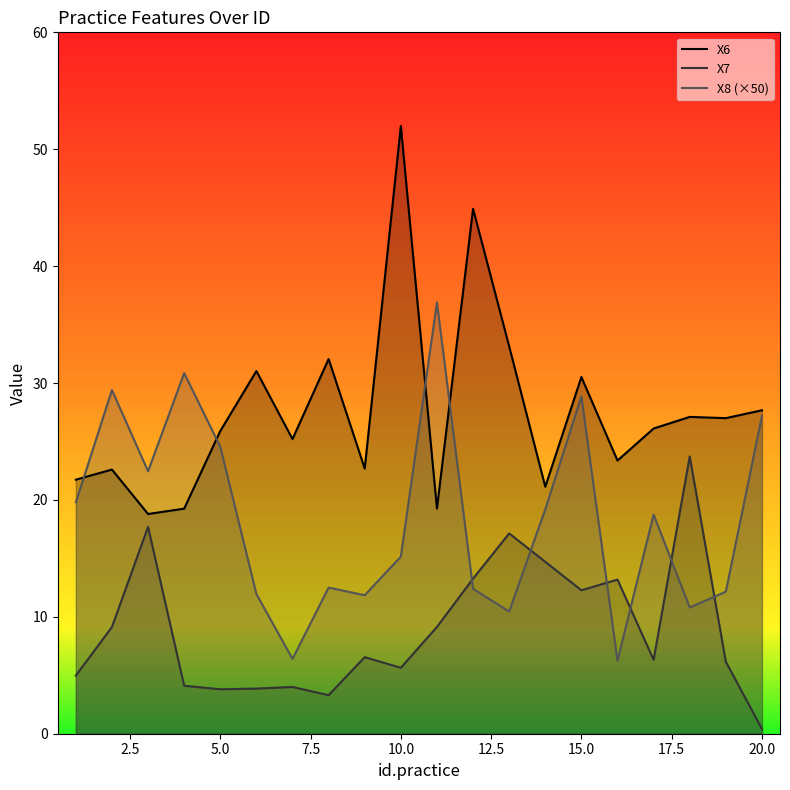

Does the chart display data point markers on the line(s)?

No